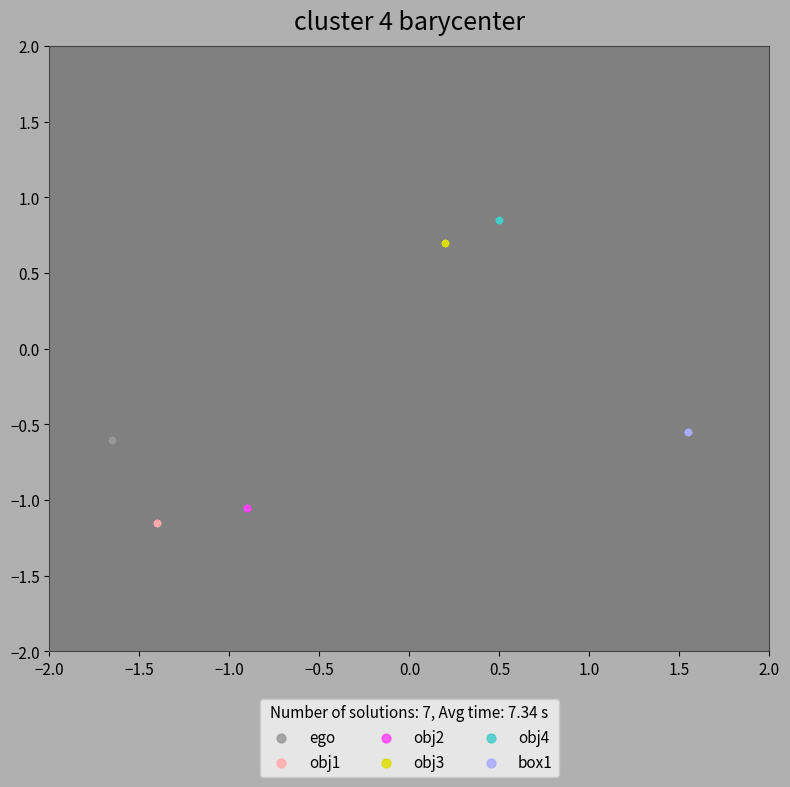

Which series contains the lowest Y value?

obj1